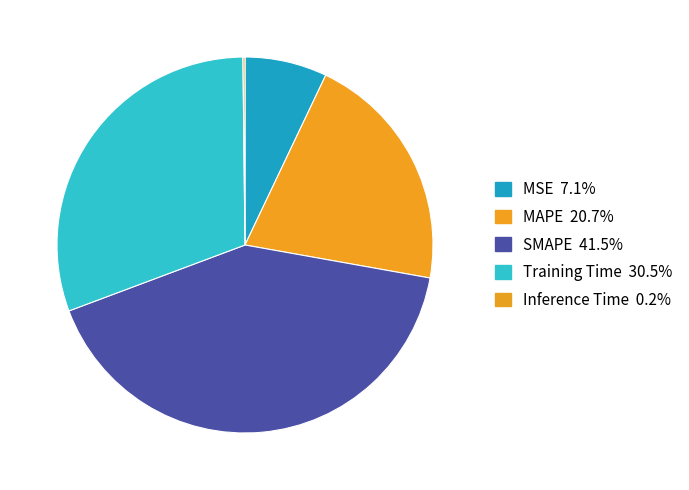

What portion of the pie excludes MAPE?

79.3%